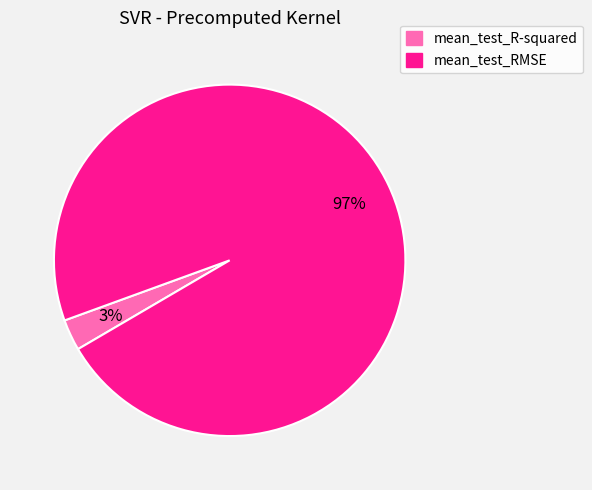

Combined, do mean_test_RMSE and mean_test_R-squared account for over 50%?

Yes